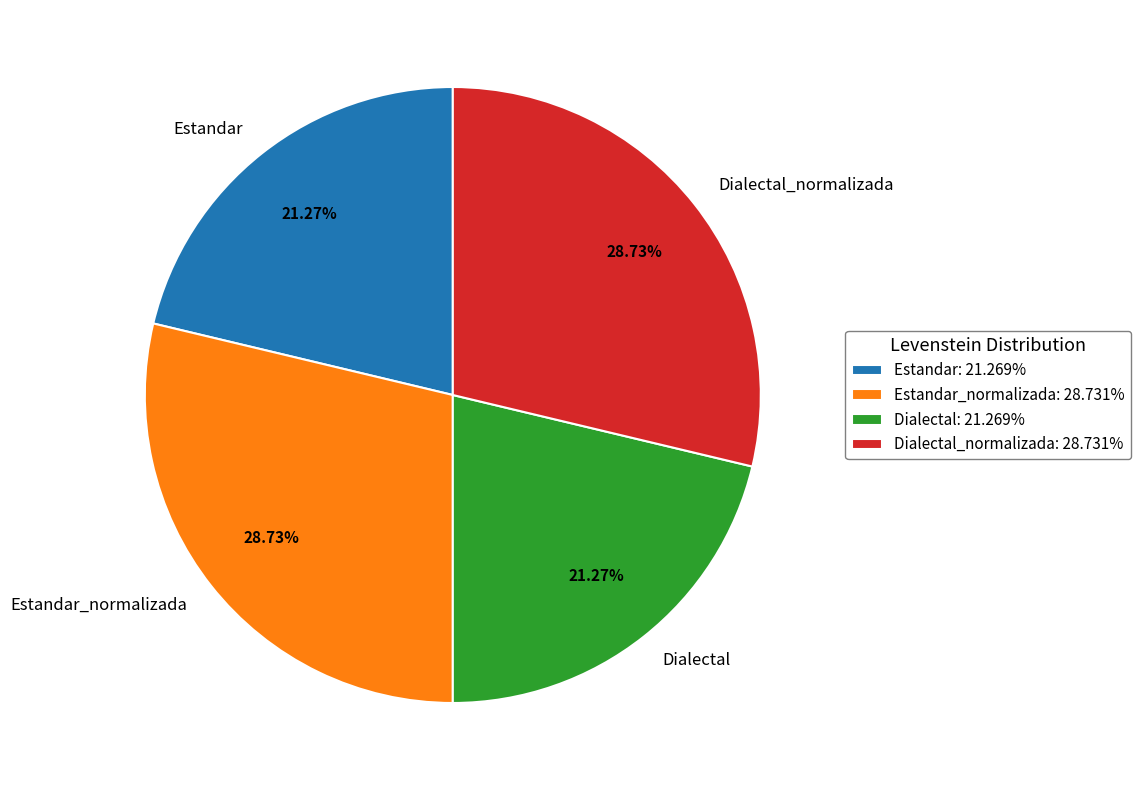

Do Dialectal_normalizada and Estandar_normalizada together represent more than half of the pie?

Yes